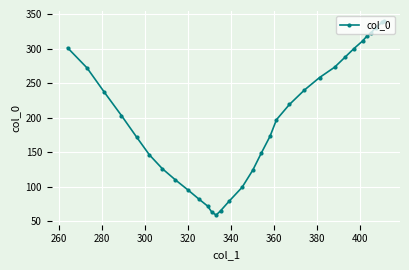

What is the smallest value displayed?

59